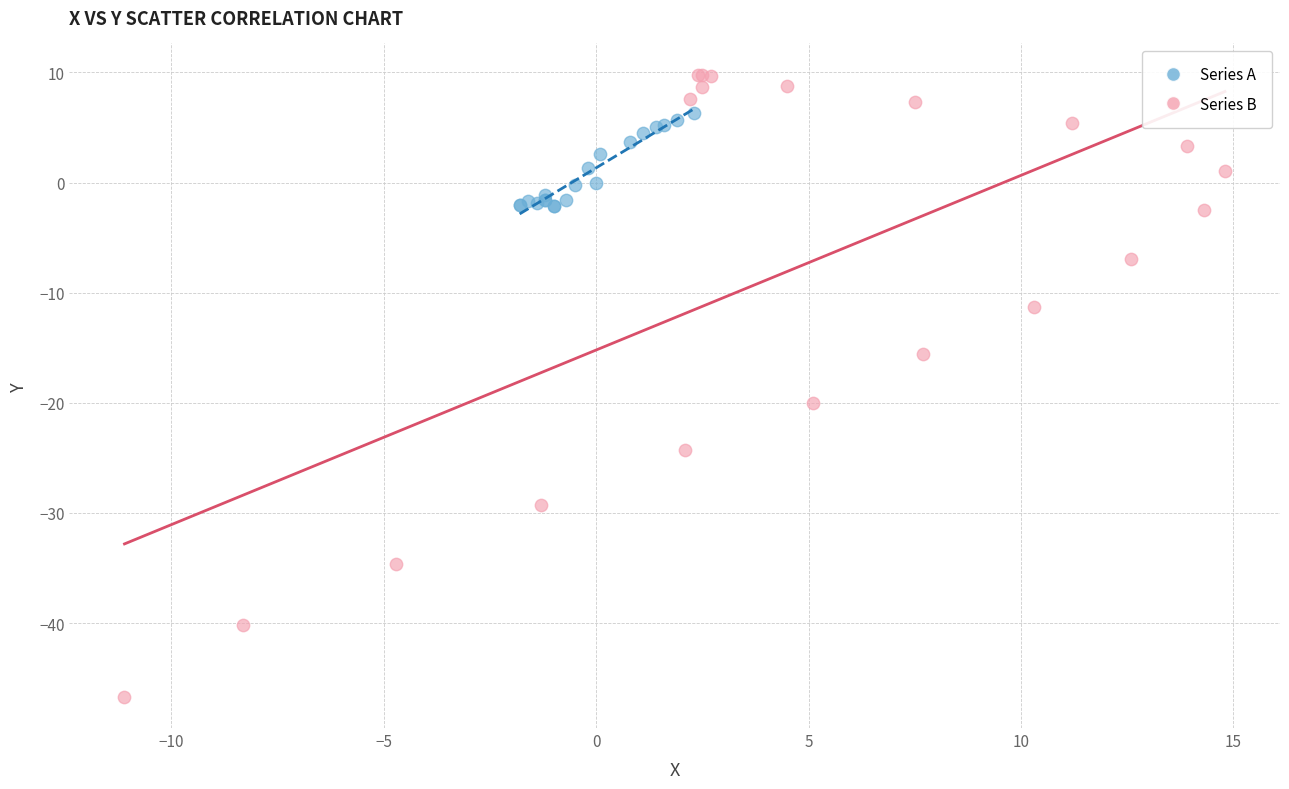

Which series contains the lowest Y value?

Series B